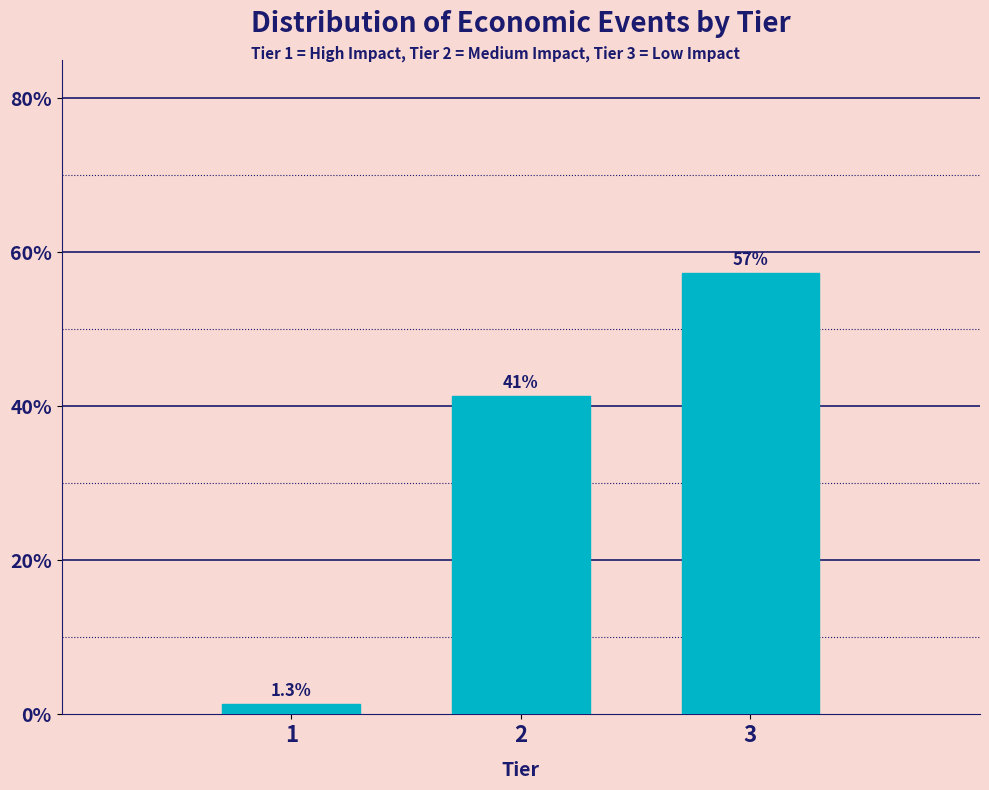

Are the bars horizontal?

No